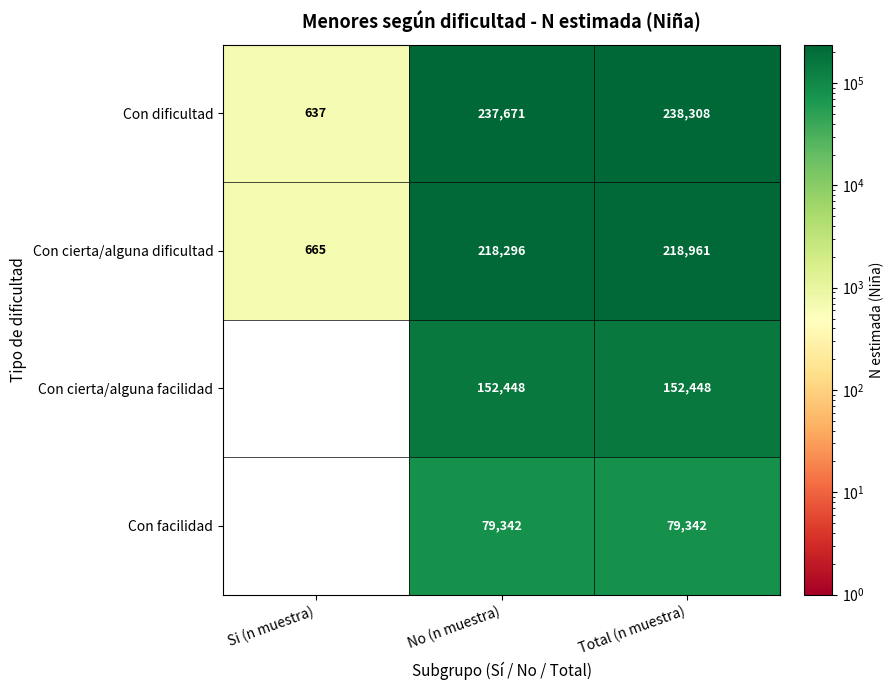

Reading right to left, extract all data points from this chart.

Con dificultad: Total (n muestra)=238308	No (n muestra)=237671	Si (n muestra)=637
Con cierta/alguna dificultad: Total (n muestra)=218961	No (n muestra)=218296	Si (n muestra)=665
Con cierta/alguna facilidad: Total (n muestra)=152448	No (n muestra)=152448	Si (n muestra)=0
Con facilidad: Total (n muestra)=79342	No (n muestra)=79342	Si (n muestra)=0